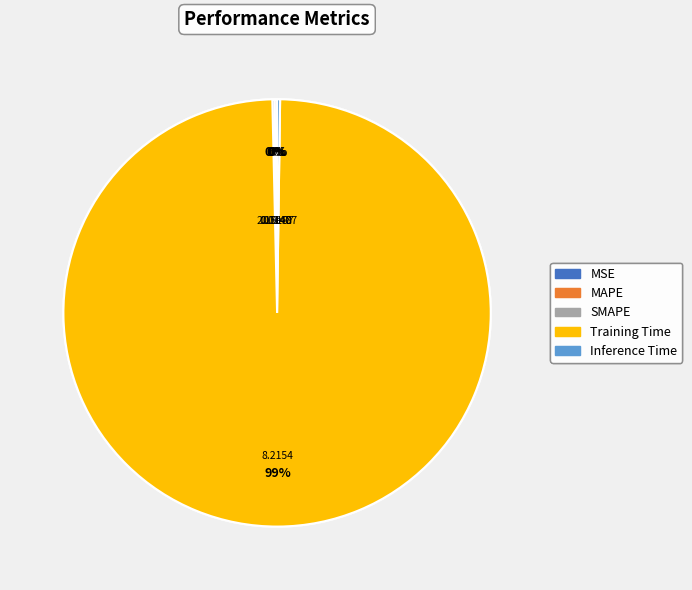

To the nearest percent, what is the average slice percentage?

20%